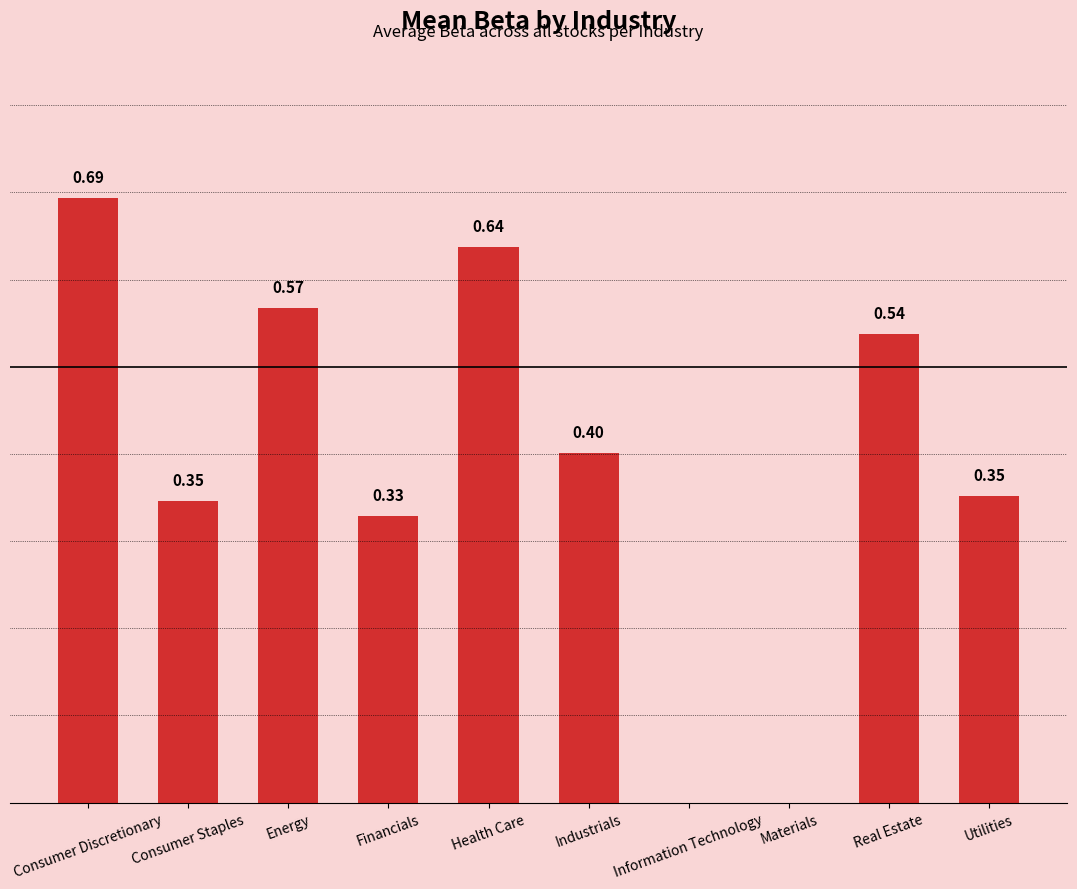

Which category has the highest value across all series?

Consumer Discretionary